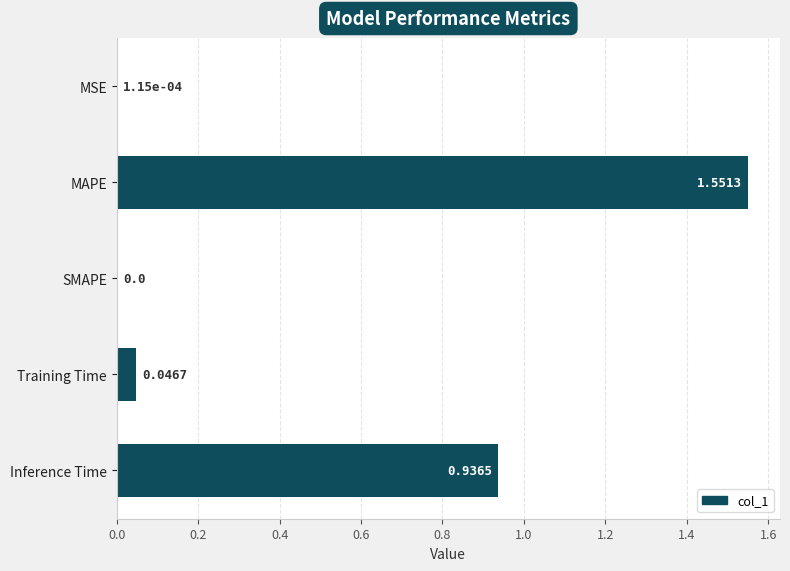

Where is the data nearest to the value 0?

SMAPE